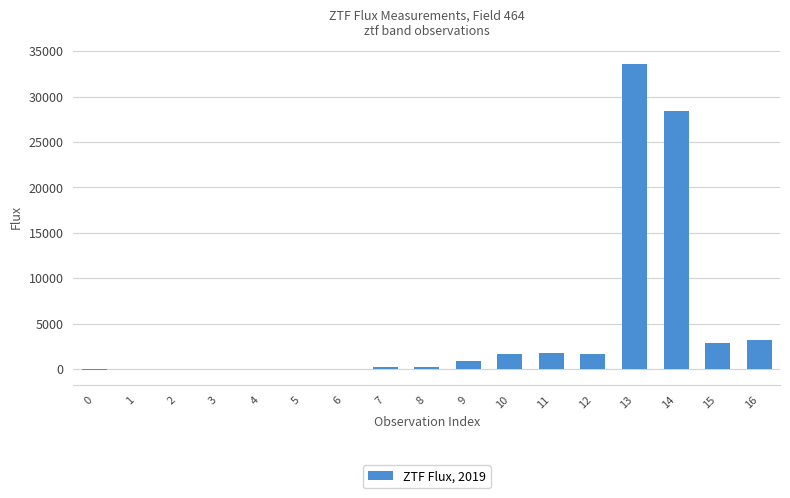

Which category has the highest value across all series?

13